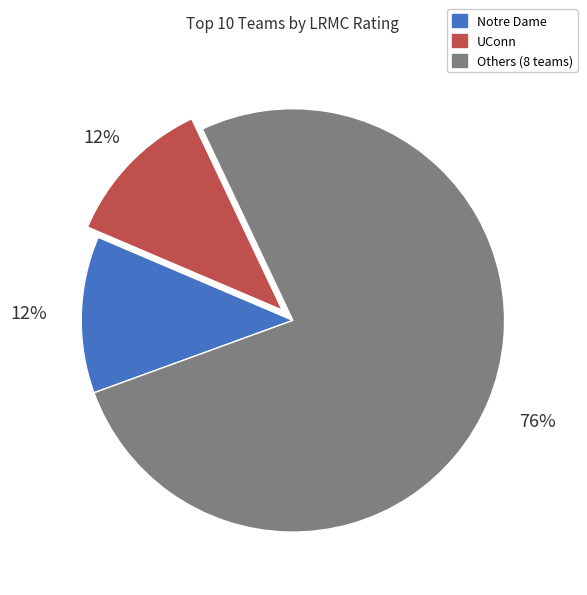

Is there a majority slice in this chart?

Yes